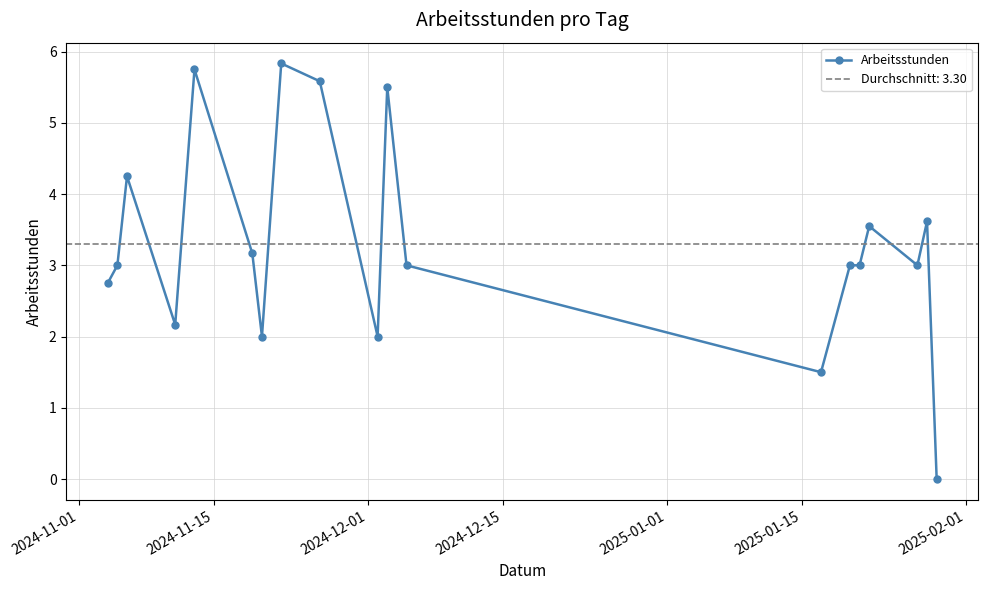

What is the value of the Arbeitsstunden point at the 2nd from the left?

3.0